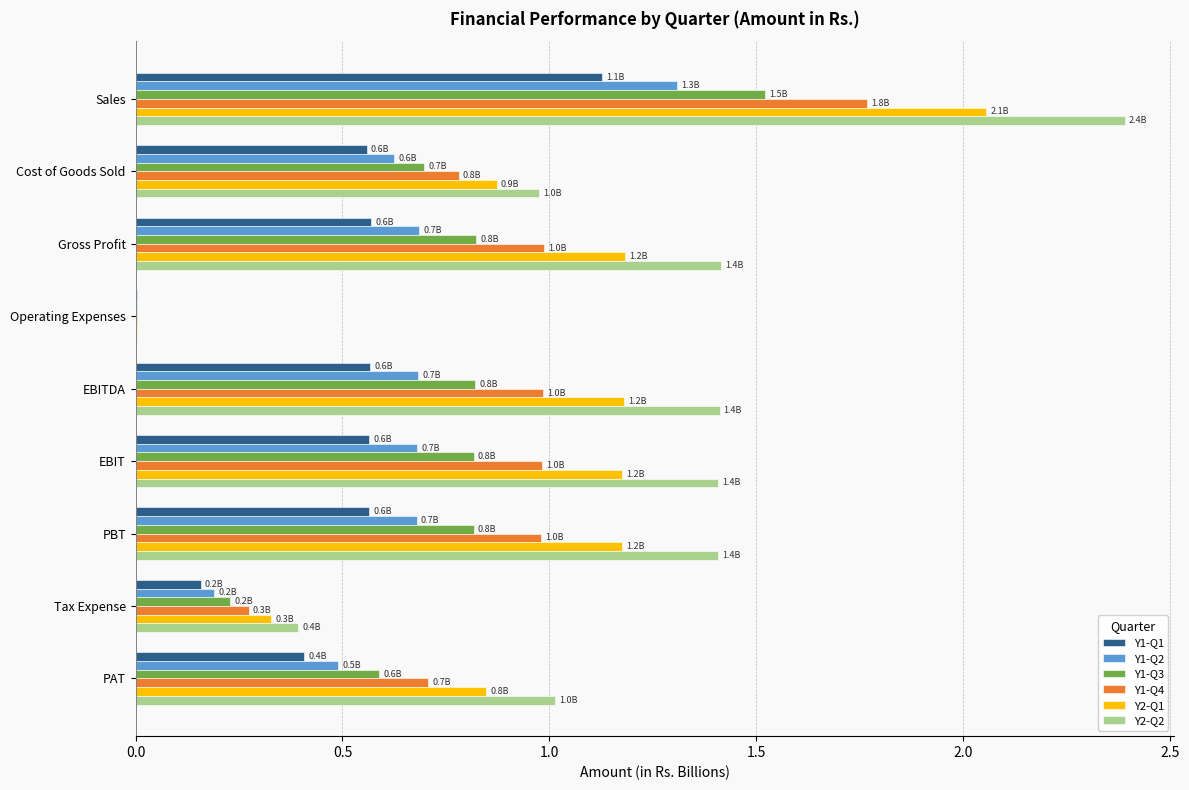

At which category is the sum across all series the highest?

Sales